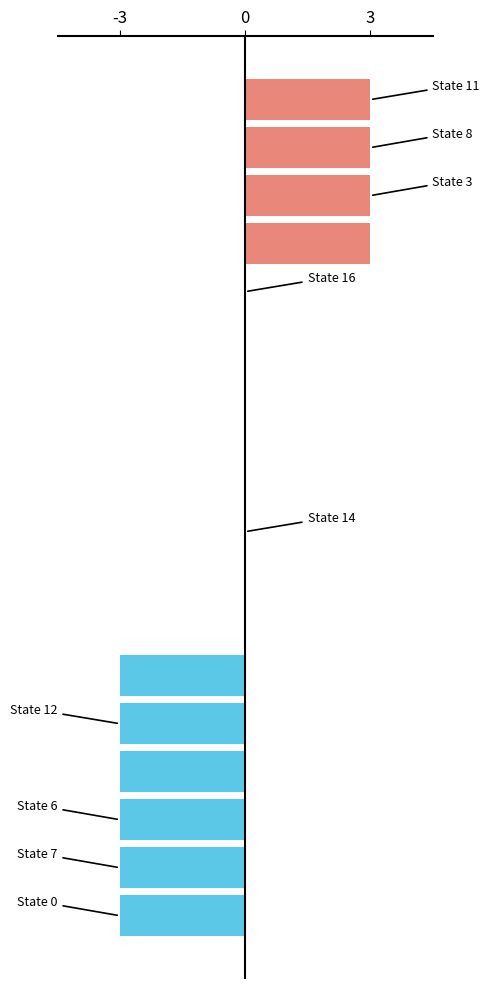

Are the bars grouped side by side (vs. stacked)?

No